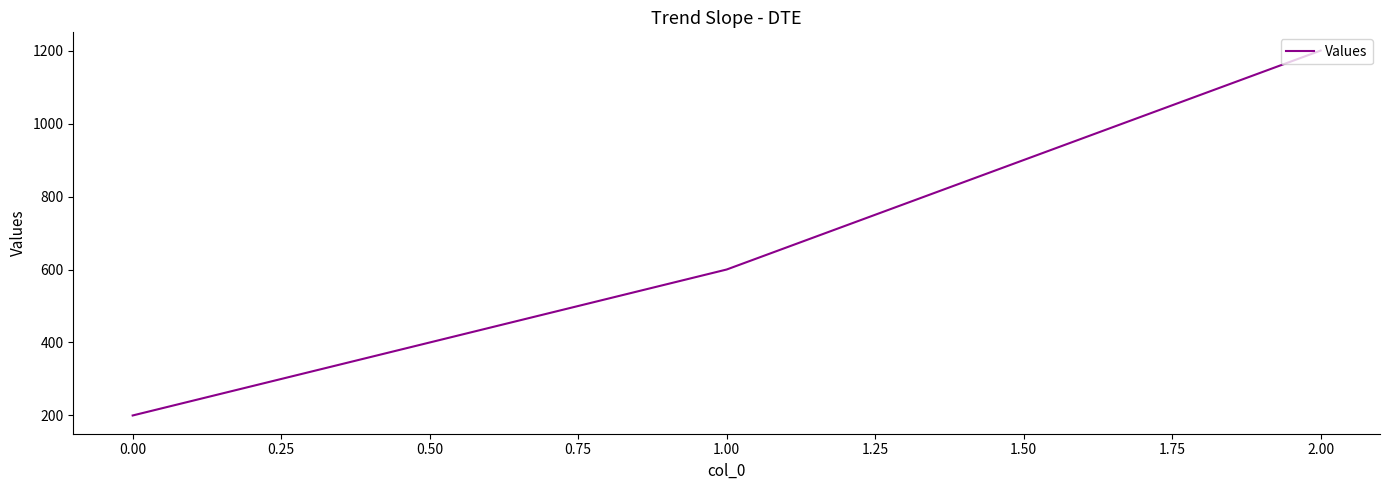

What is the change in value from 0.00 to 1.00?

+400